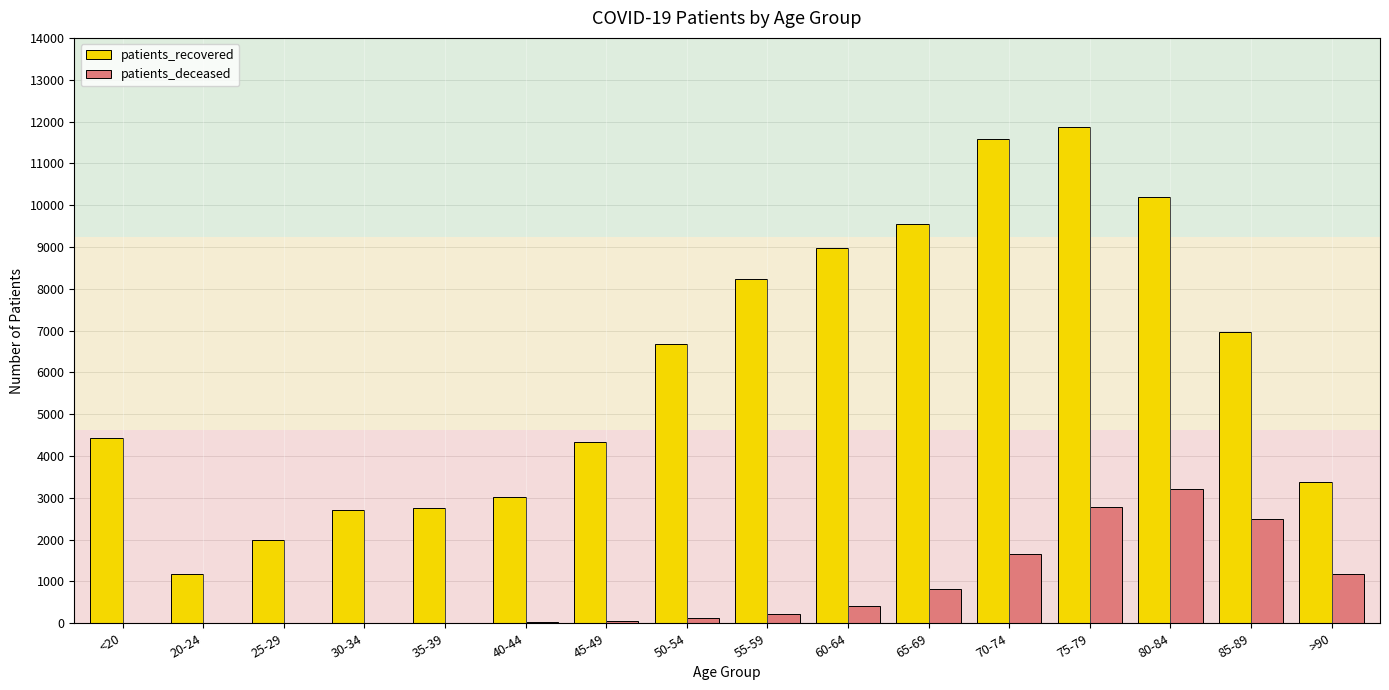

What is the sum of all patients_deceased values?

13040